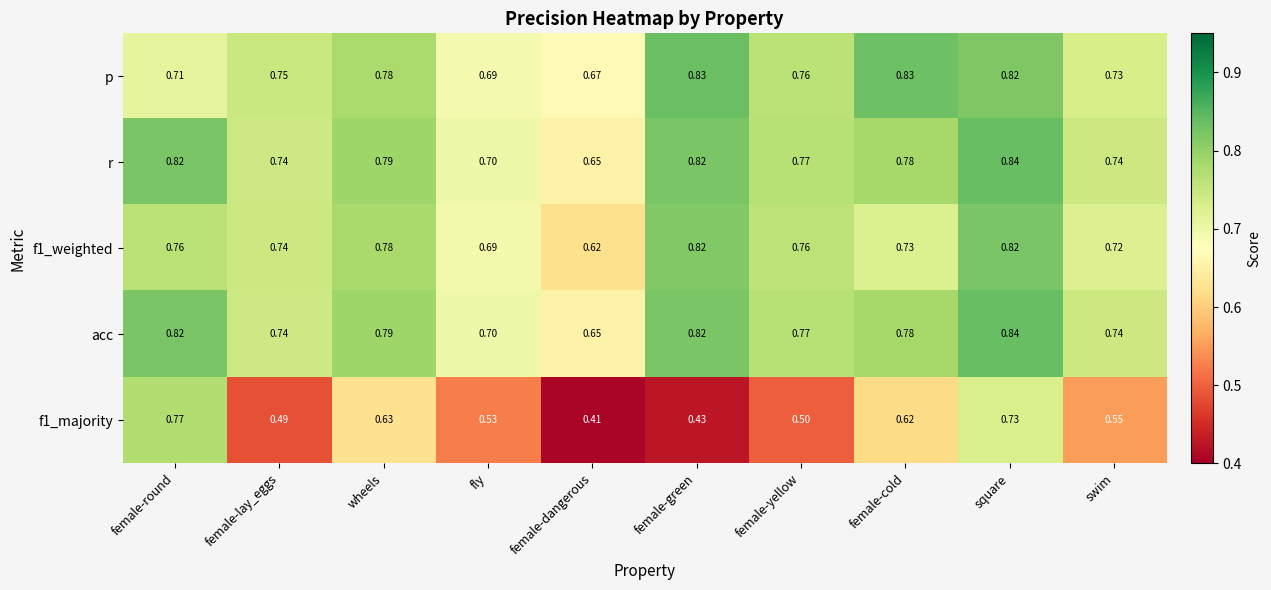

At which category is the sum across all series the highest?

square